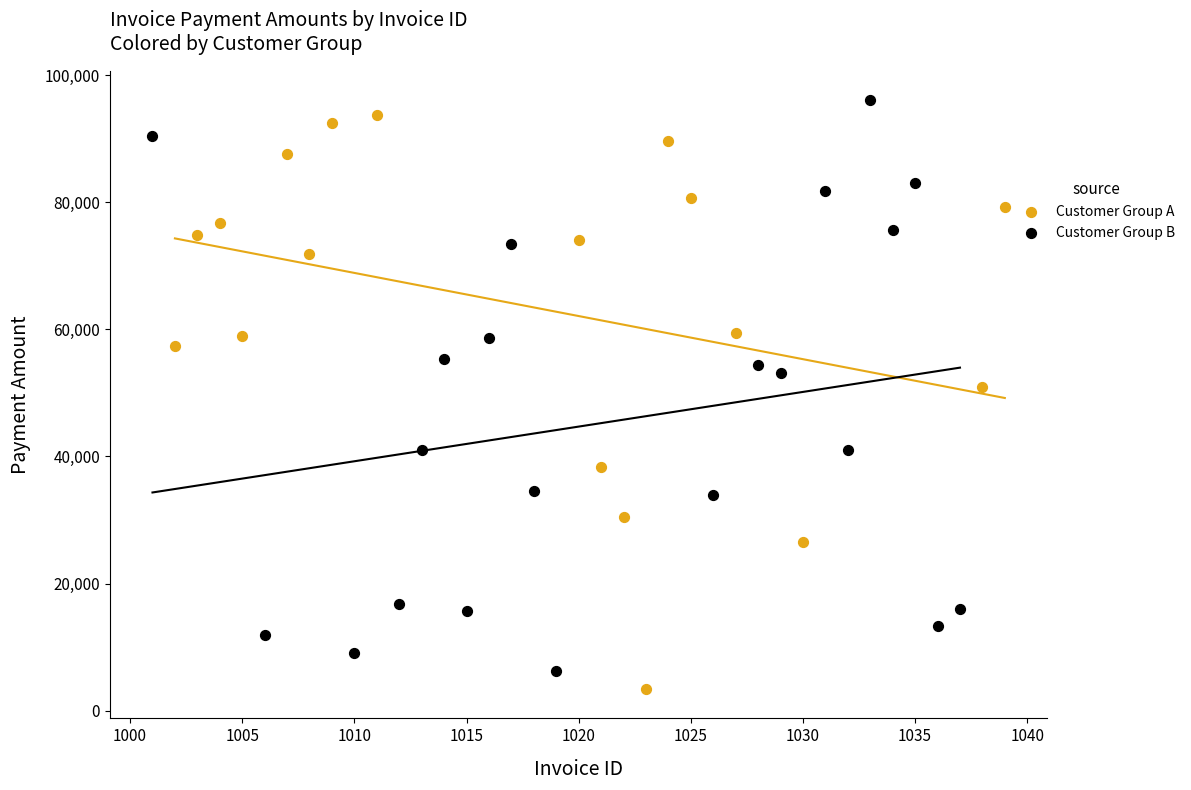

What are all the series names shown in the legend?

Customer Group A, Customer Group B